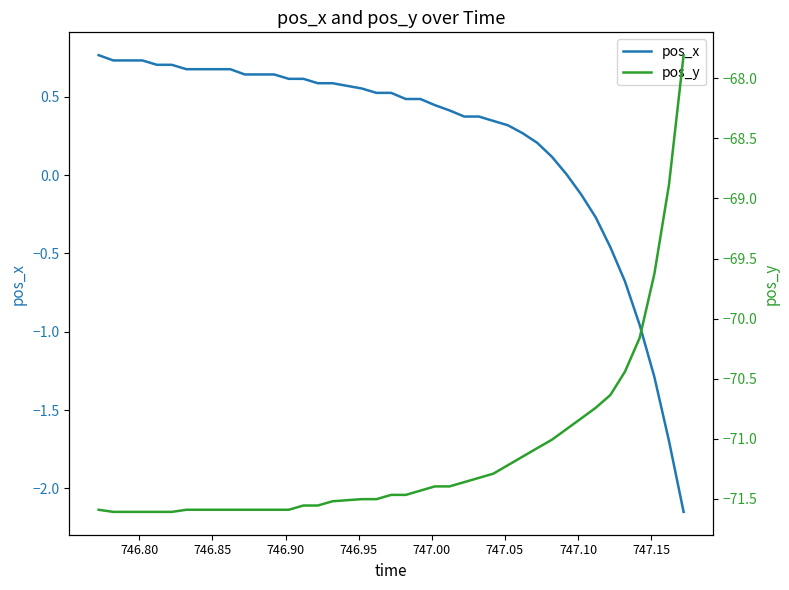

What are all the series names shown in the legend?

pos_x, pos_y